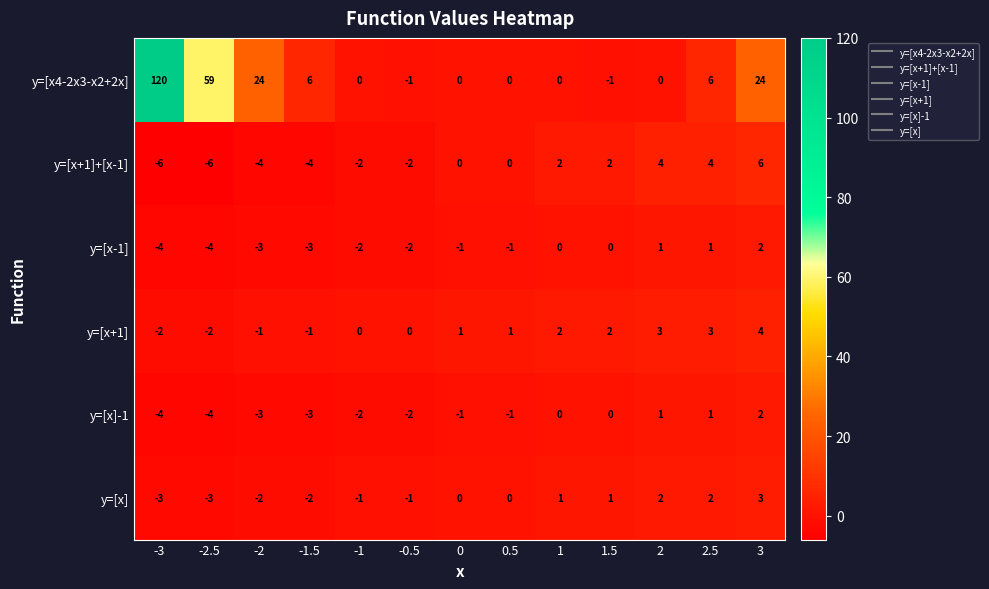

At which category is the sum across all series the highest?

-3